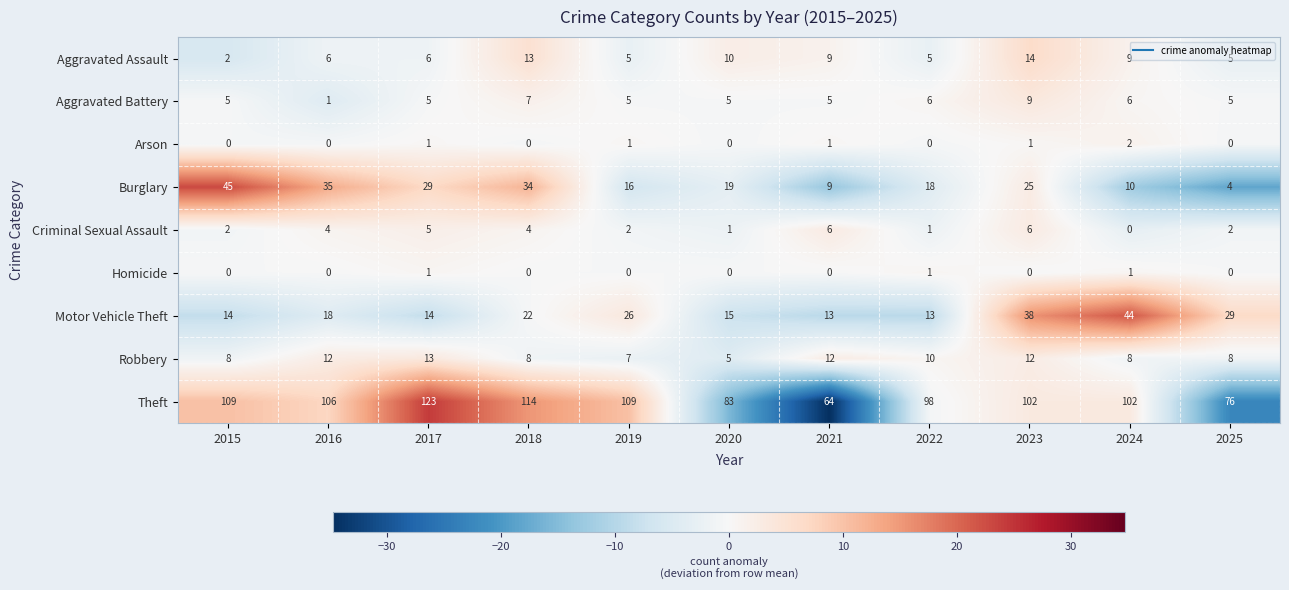

At which category is the sum across all series the highest?

2023